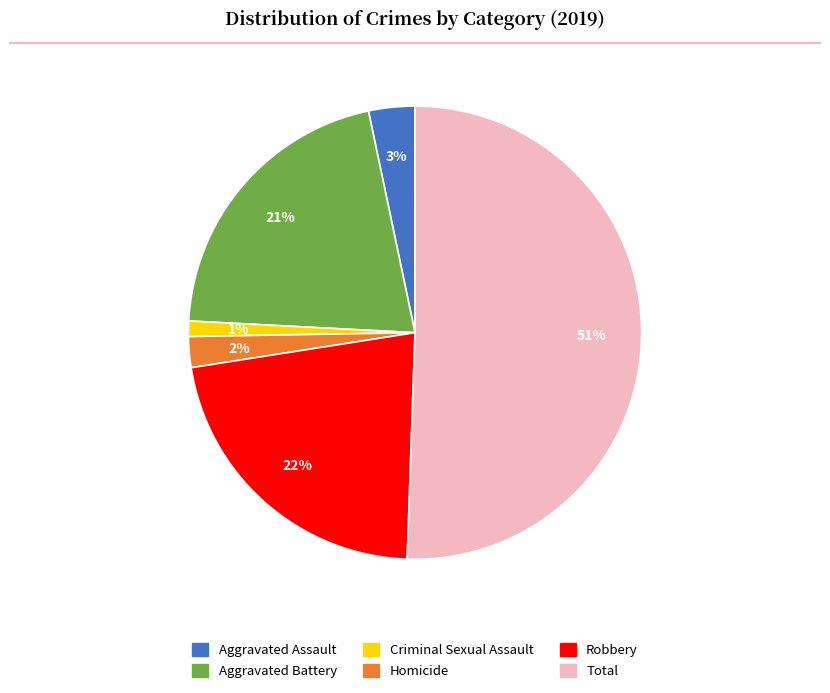

Between Criminal Sexual Assault and Aggravated Assault, which is larger?

Aggravated Assault